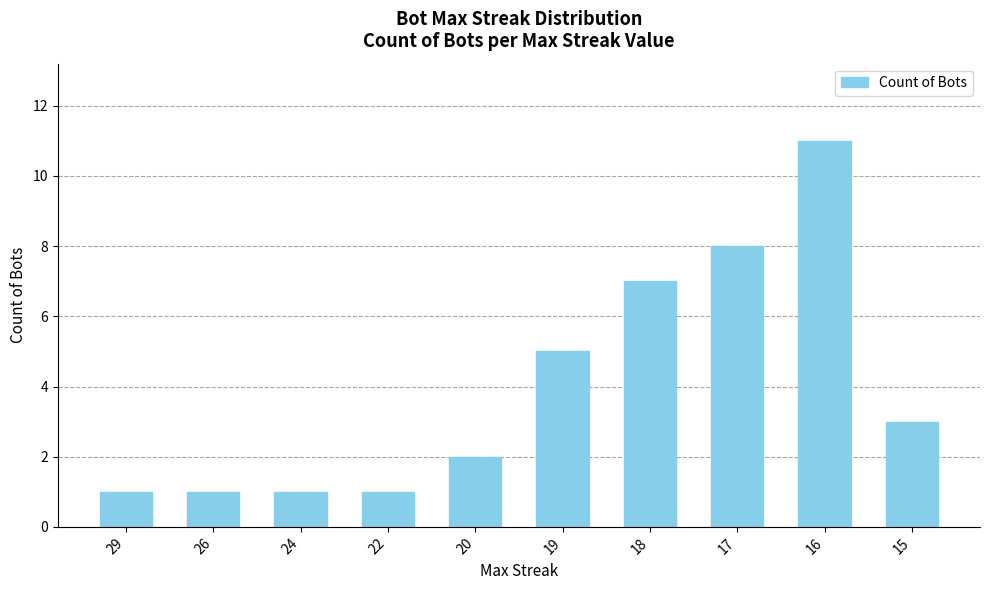

True or false: the data shows 2 at 20.

True